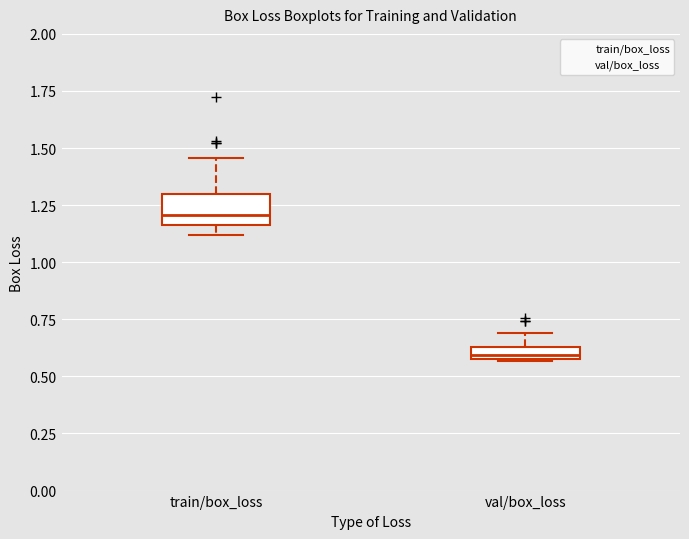

Comparing the boxes themselves (not the whiskers), which one is the tallest?

train/box_loss